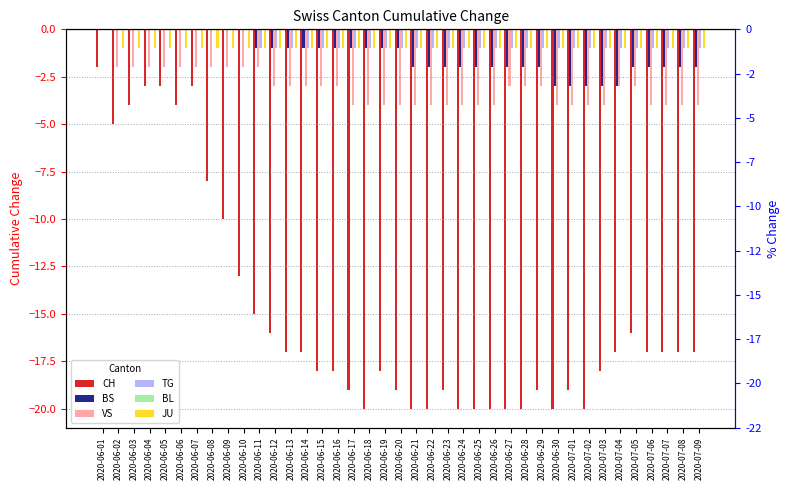

At which label is CH closest to -11?

2020-06-09